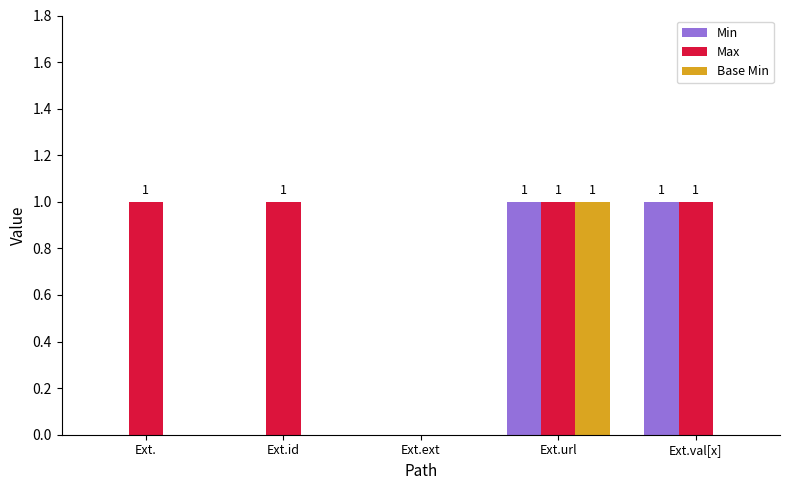

Is it true that Base Min equals 0 at Ext.url?

False